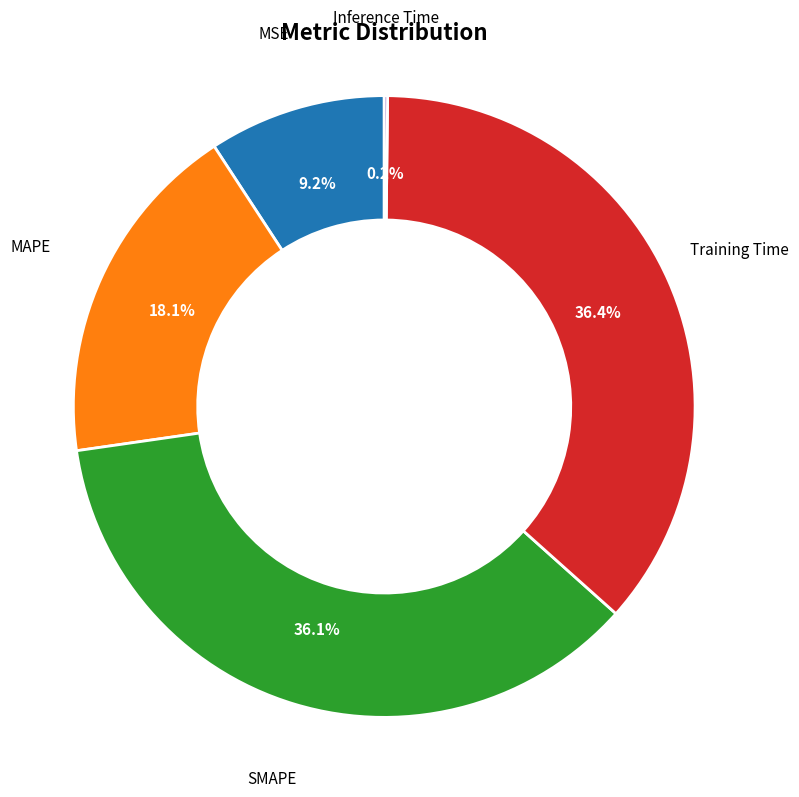

How much of the chart is everything except SMAPE?

63.9%